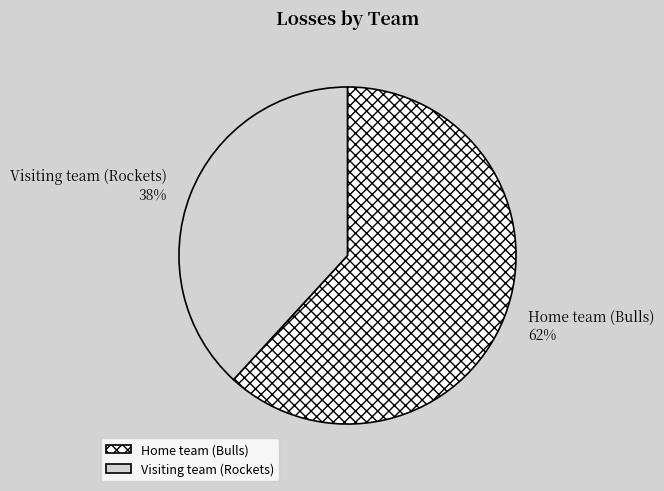

Does Visiting team (Rockets) account for over 50% of the chart?

No